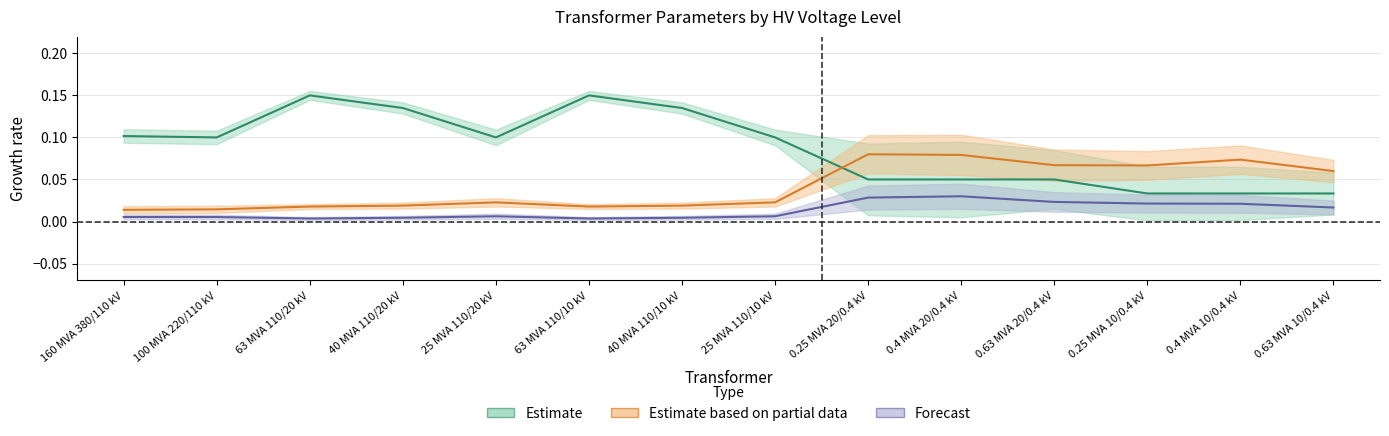

True or false: vk_percent and i0_percent intersect in this chart.

False